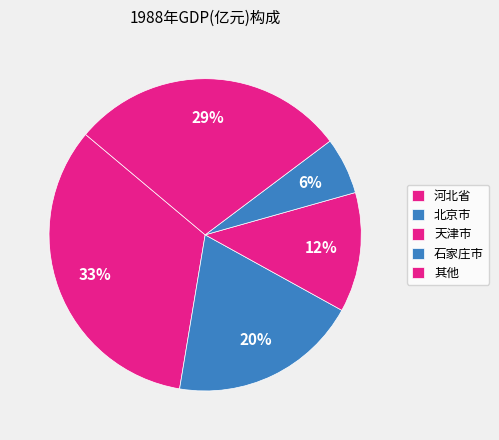

Count the number of slices in the pie.

5